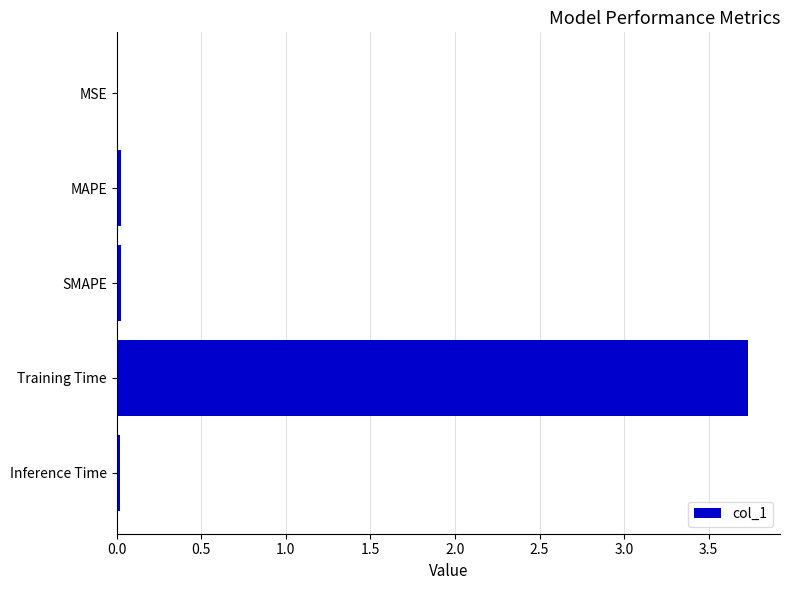

The value at MAPE is 0.0. True or false?

True